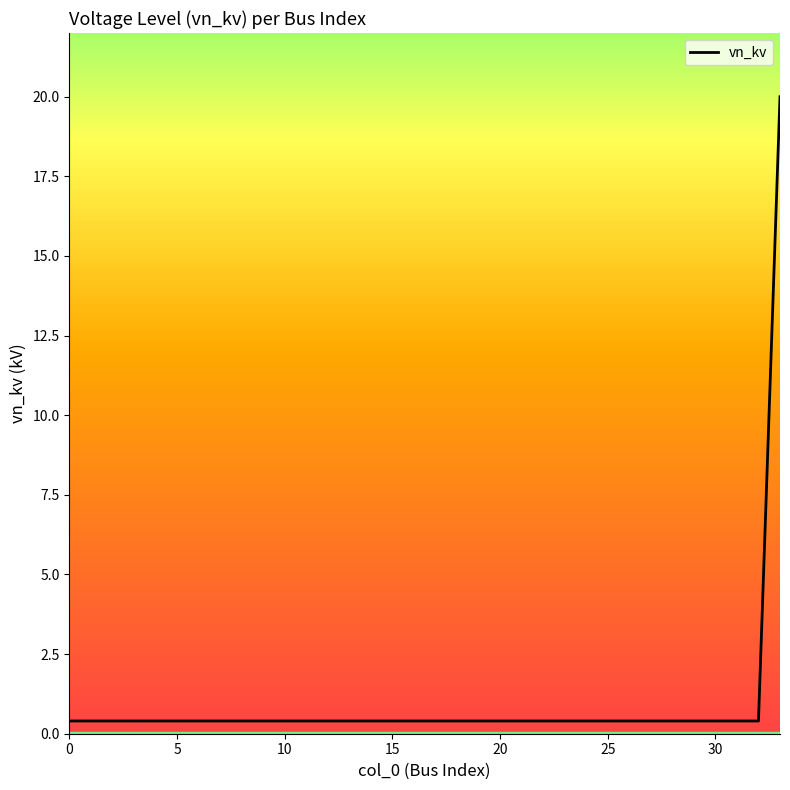

What is the maximum value shown in the chart?

20.0